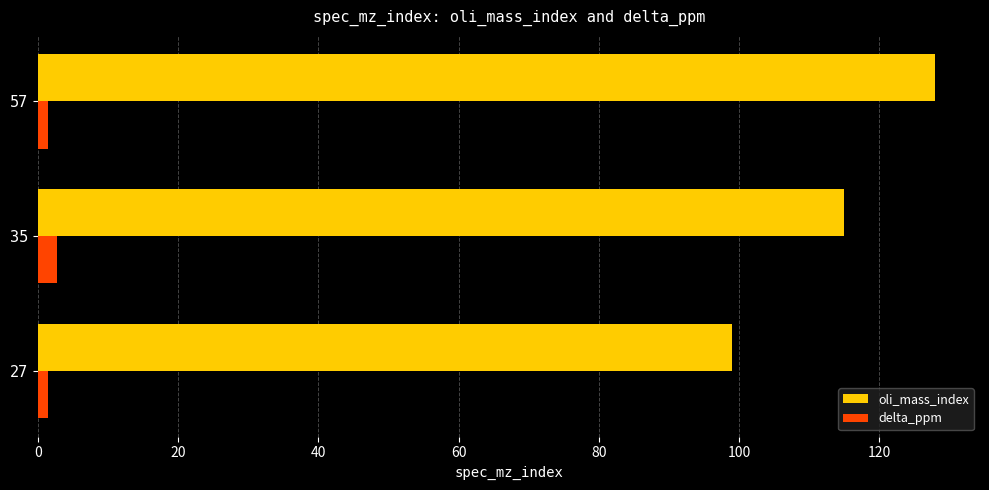

Which series has the largest total across all categories?

oli_mass_index